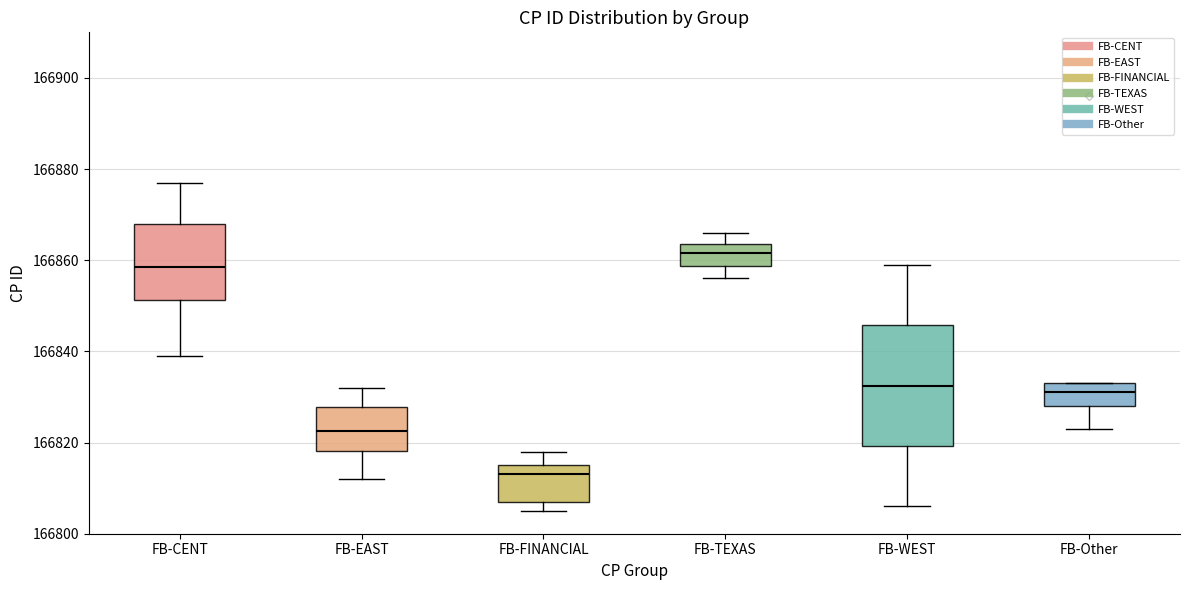

Which box's median line is the lowest?

FB-FINANCIAL